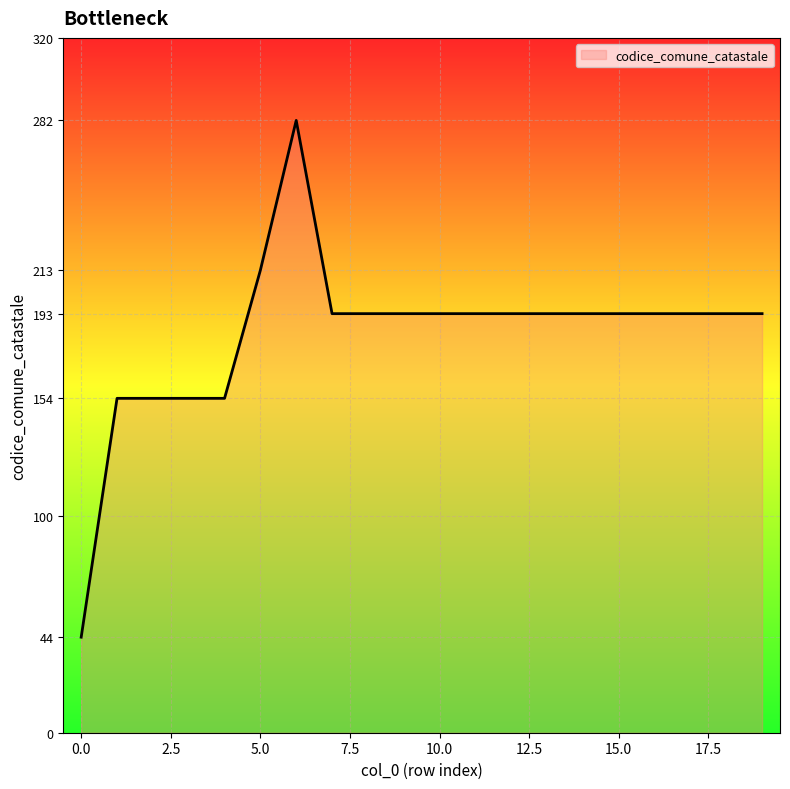

What is the smallest value displayed?

44